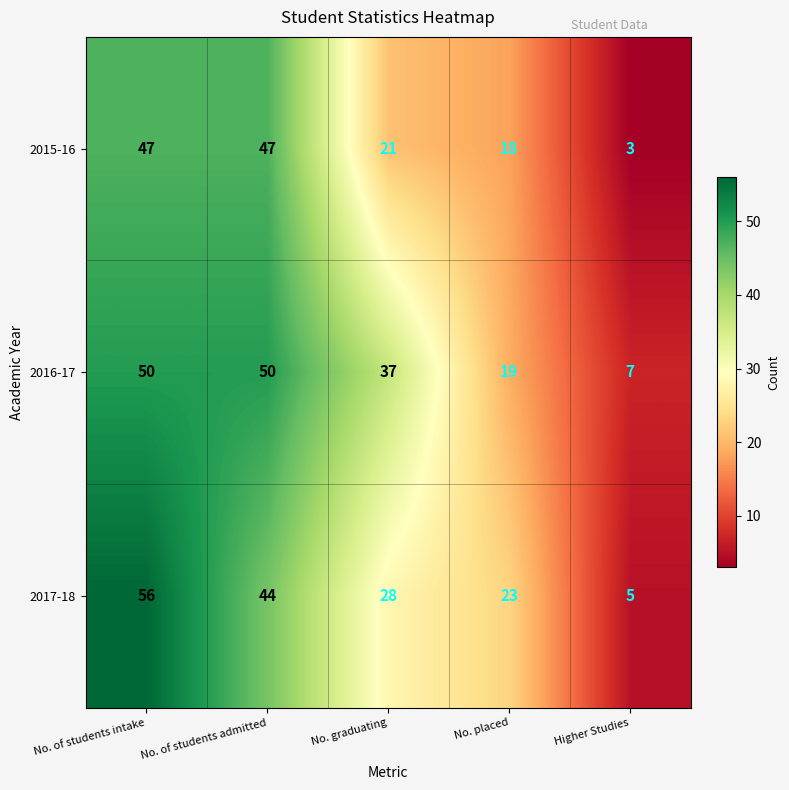

How many data points does each series have?

5